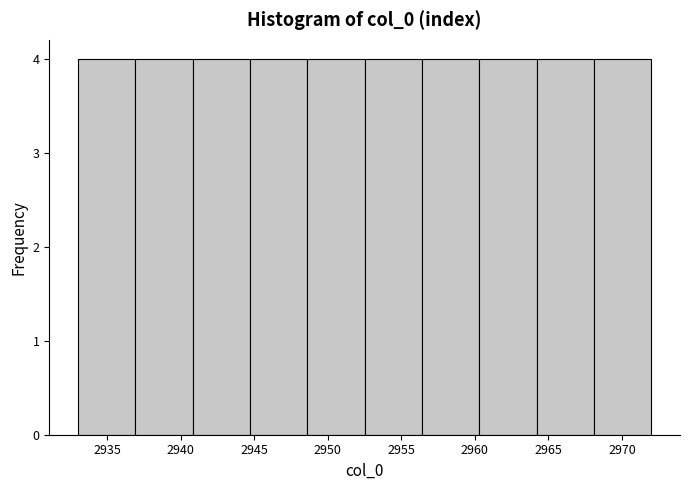

What is the height of the bar covering 2960.3 to 2964.2 on the x-axis? Neither the bar edges nor the heights are printed on the chart, so give them approximately, as read against the axes.

4